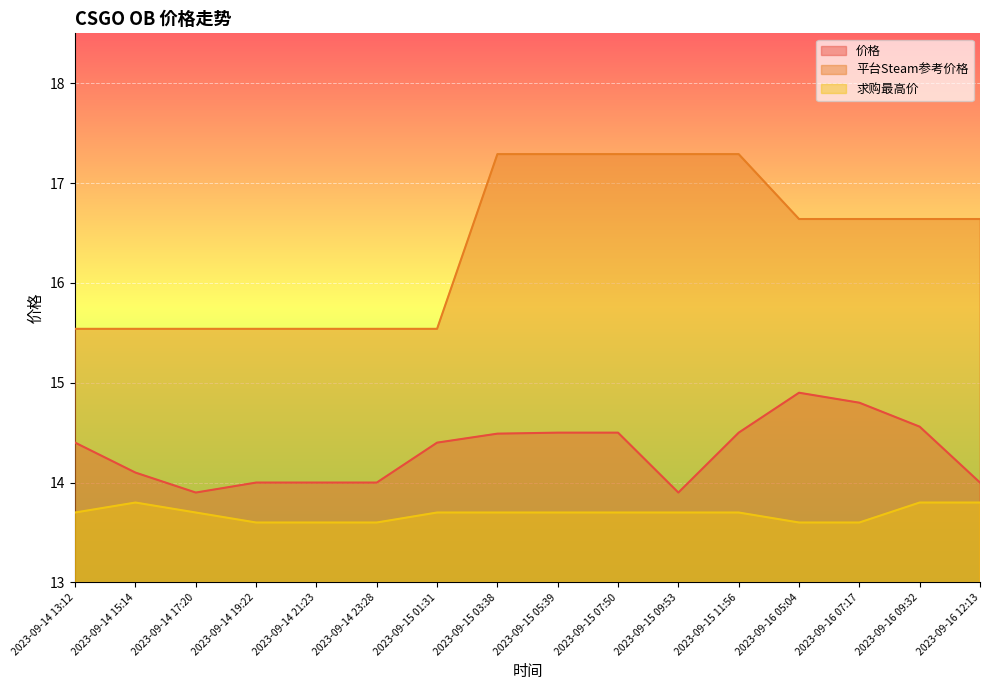

Reading left to right, what are all the values shown in this chart?

价格: 14.4	14.1	13.9	14.0	14.0	14.0	14.4	14.5	14.5	14.5	13.9	14.5	14.9	14.8	14.6	14.0
平台Steam参考价格: 15.5	15.5	15.5	15.5	15.5	15.5	15.5	17.3	17.3	17.3	17.3	17.3	16.6	16.6	16.6	16.6
求购最高价: 13.7	13.8	13.7	13.6	13.6	13.6	13.7	13.7	13.7	13.7	13.7	13.7	13.6	13.6	13.8	13.8